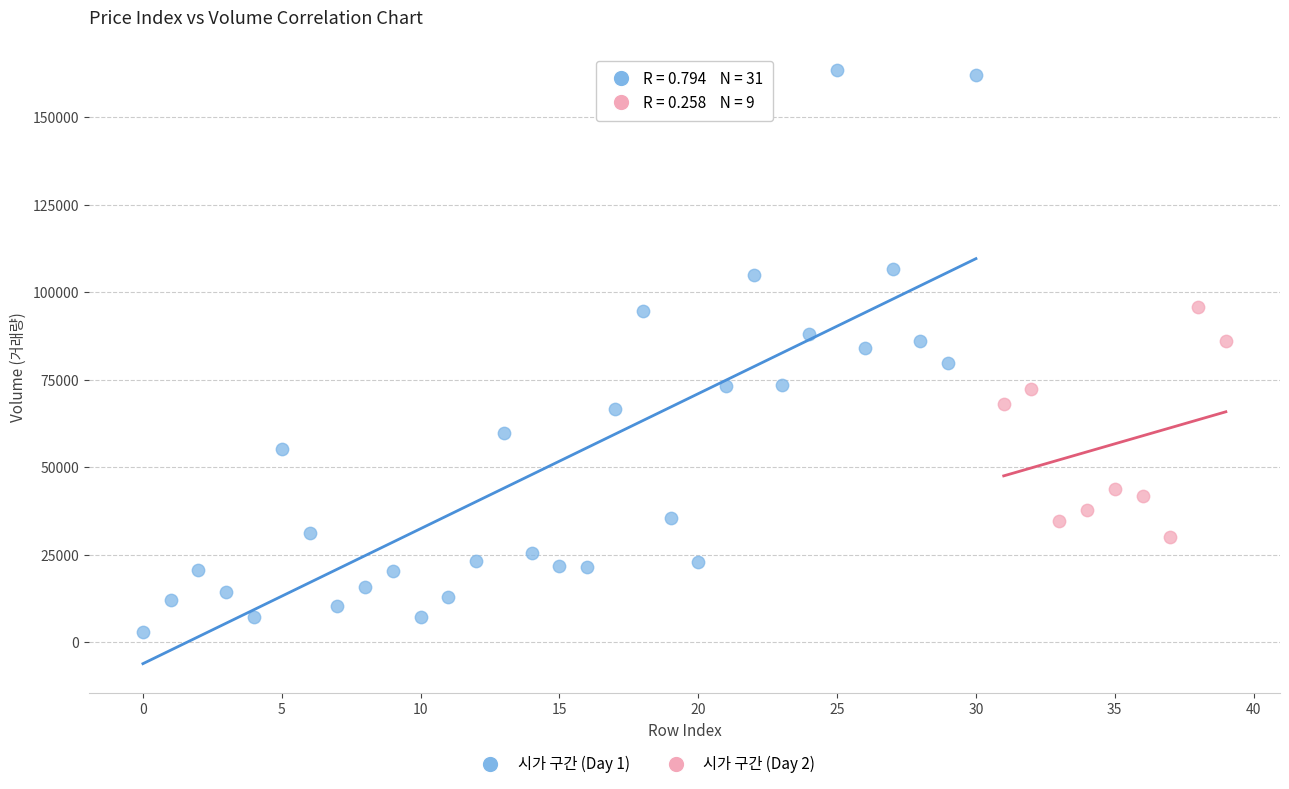

Which series reaches the maximum Y coordinate?

시가 구간 (Day 1)